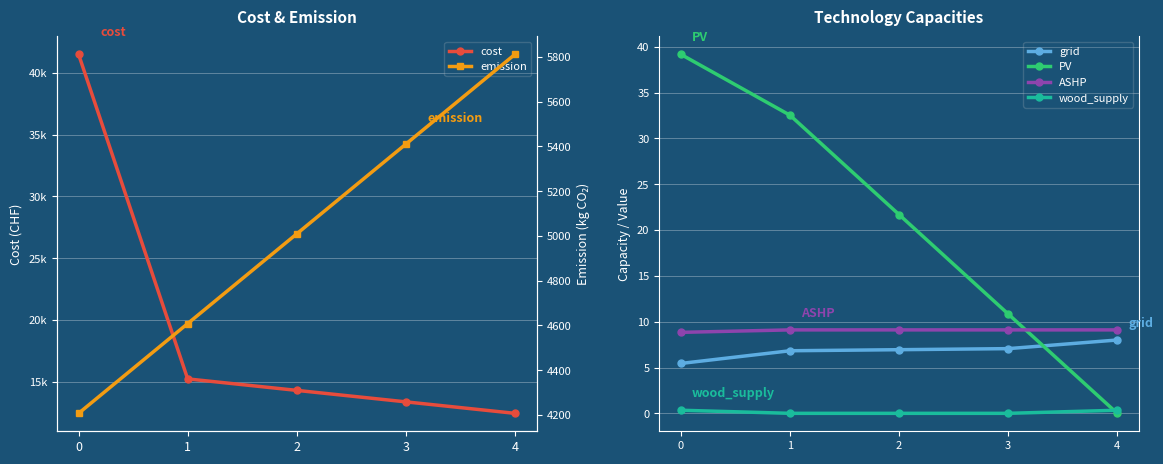

True or false: PV has a value of 10.8 at 3.

True